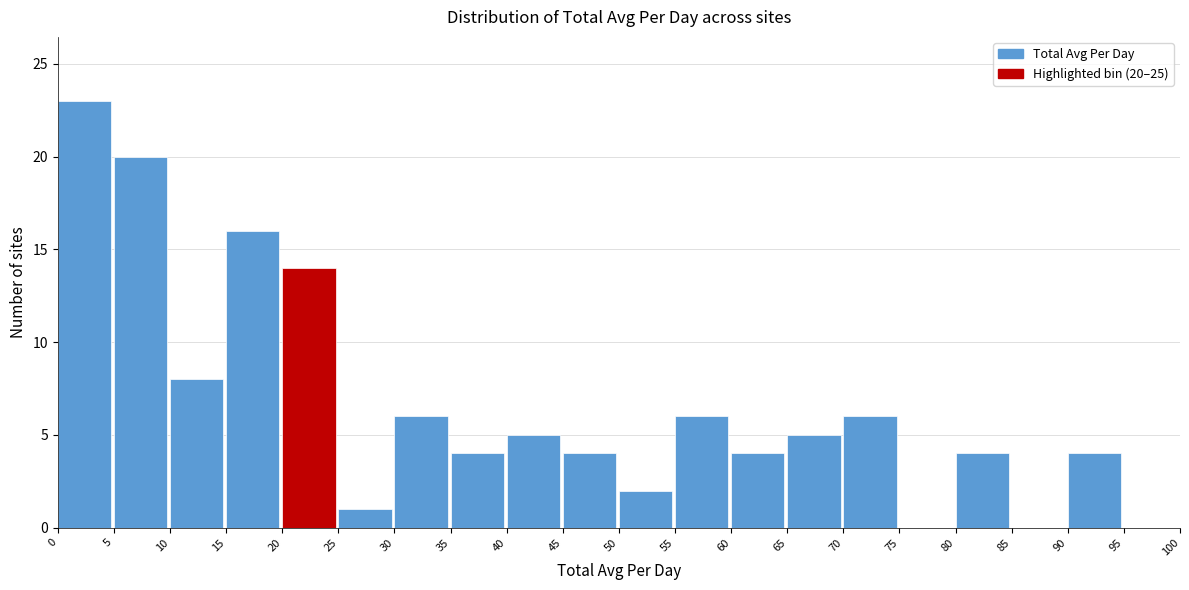

Over which range of the x-axis is the bar tallest?

0 to 5